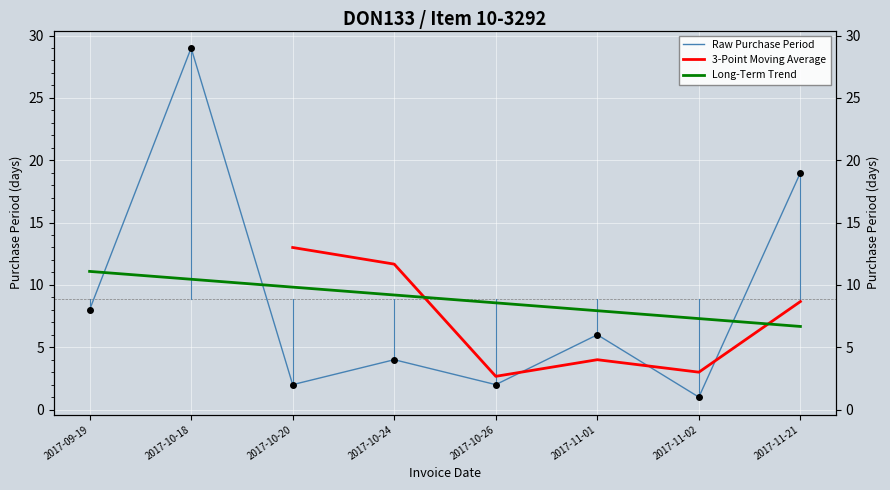

Is it true that the value at 2017-10-18 is 44?

False